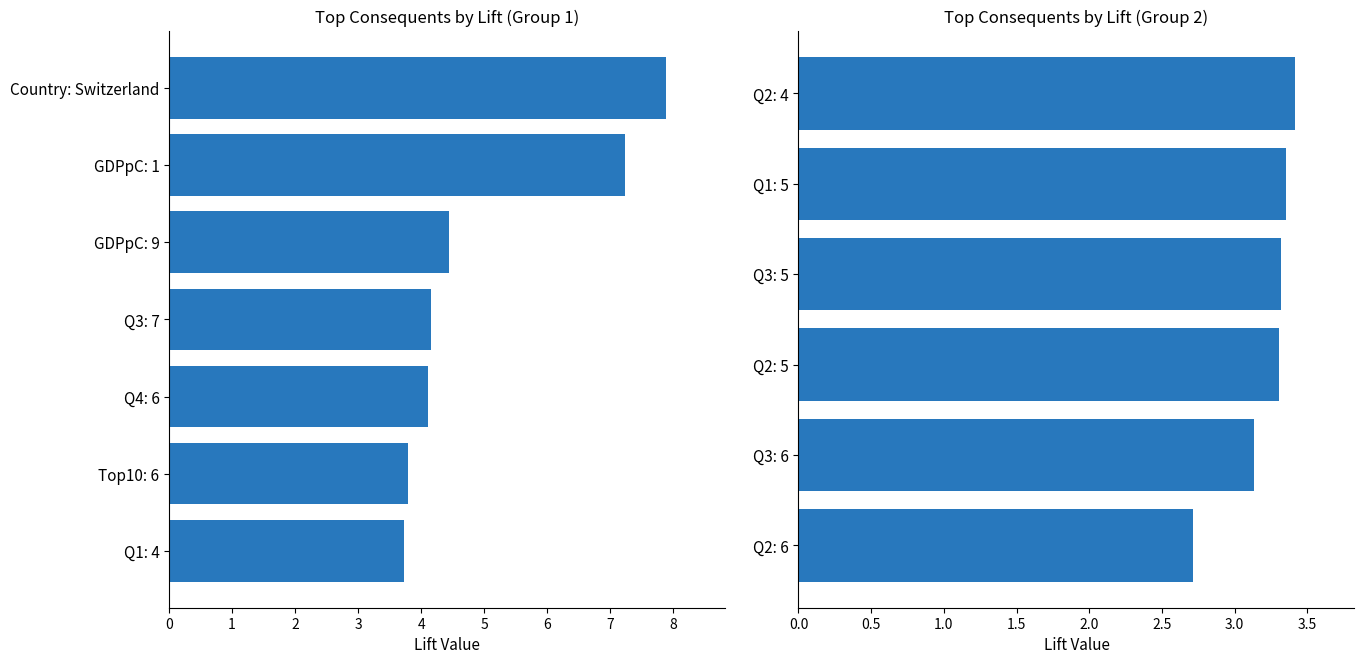

Is it true that the value at Q1: 5 is 3.4?

True